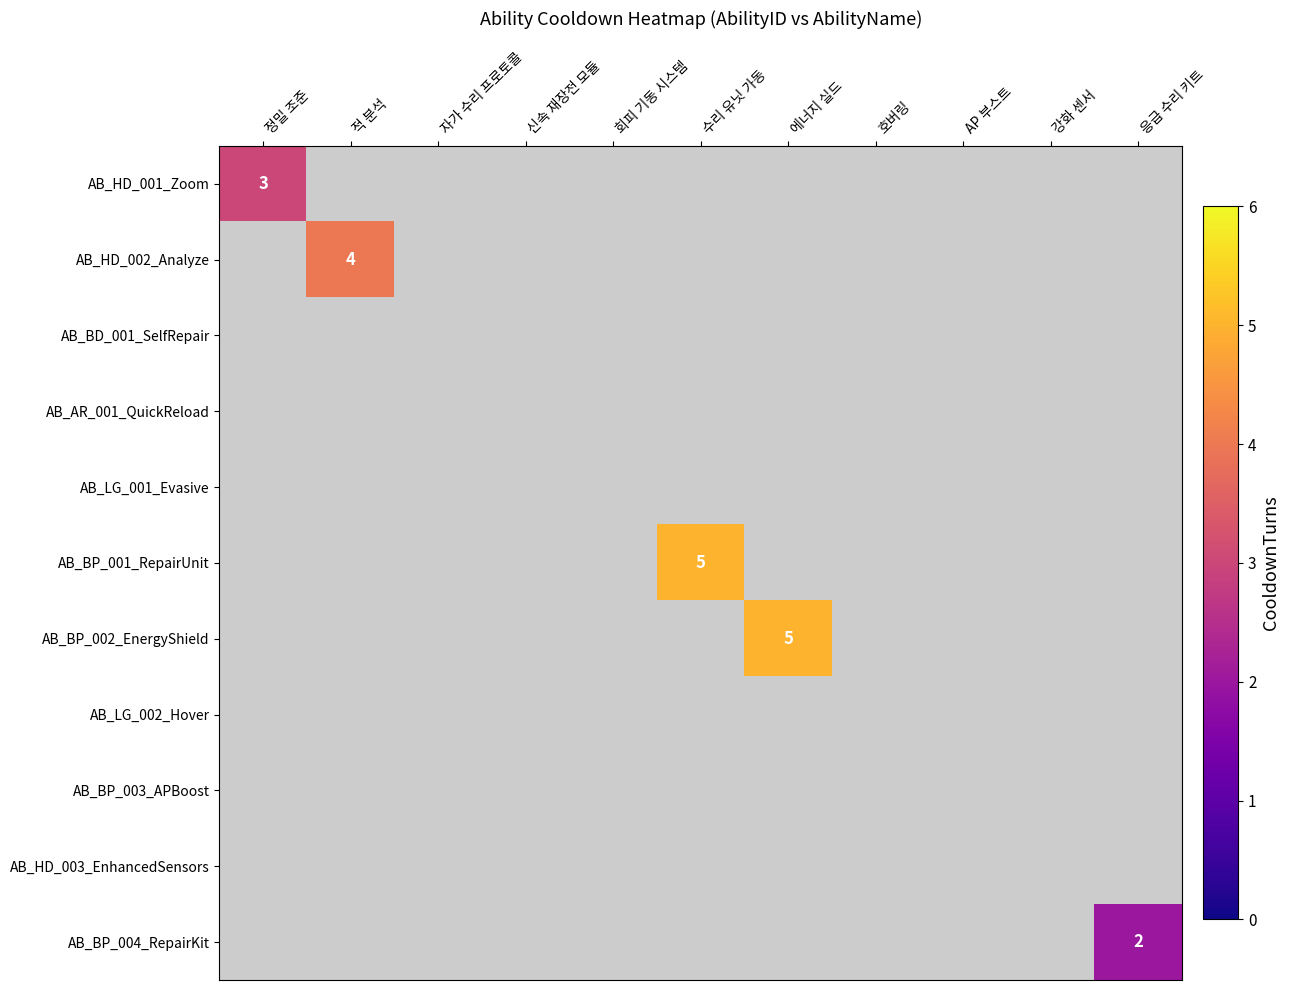

Where is AB_HD_002_Analyze nearest to the value 2?

정밀 조준